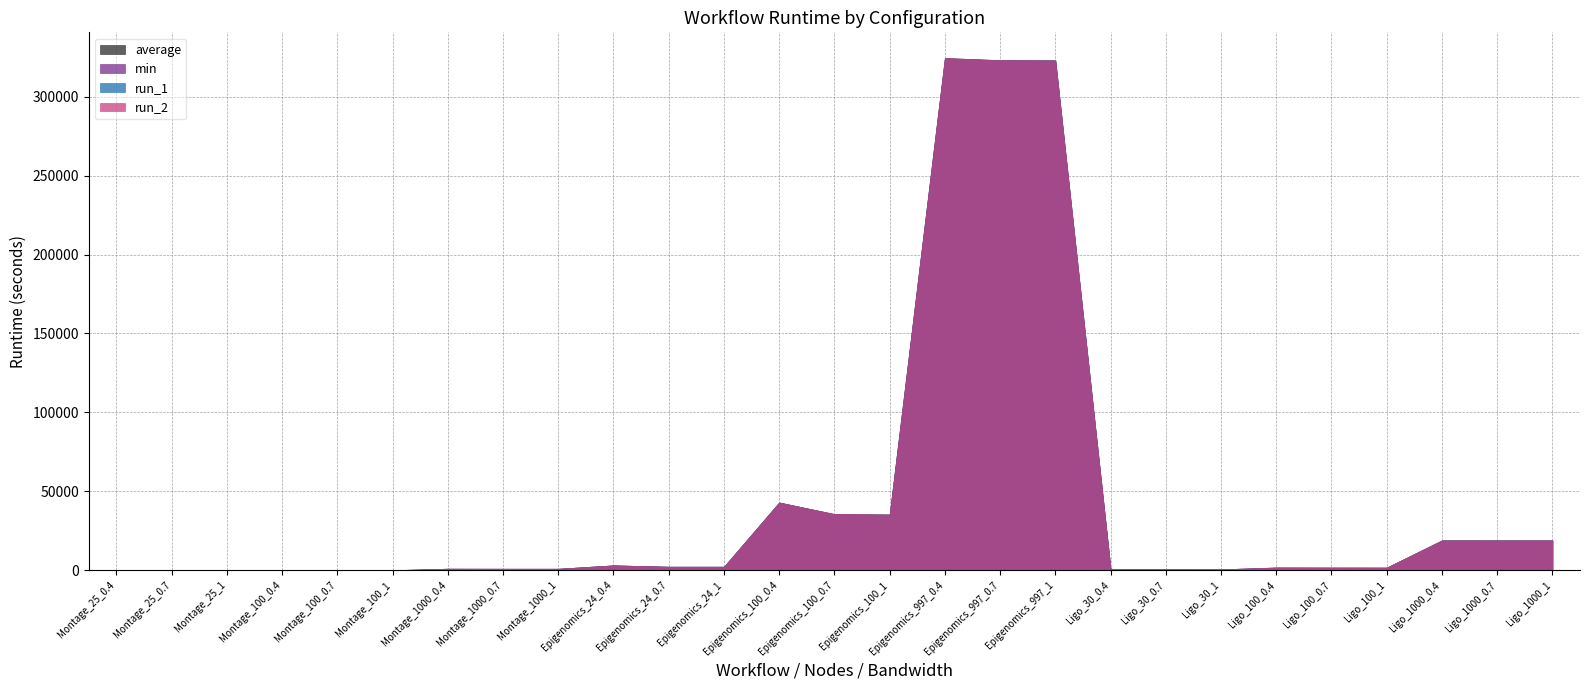

What is the sum of all run_2 values?

1160543.2